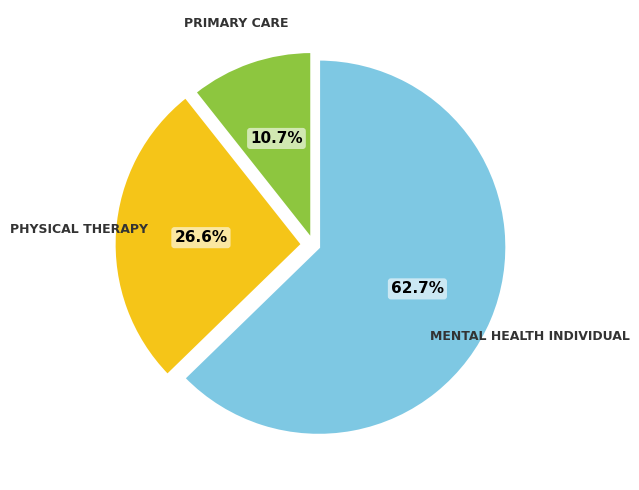

How many segments does this pie chart have?

3